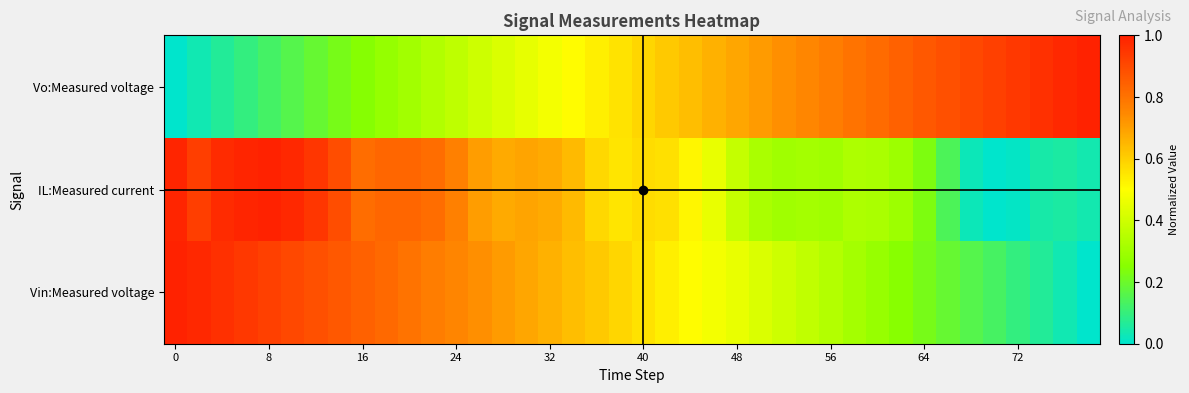

Reading left to right, what are all the values shown in this chart?

Vo:Measured voltage: 0.0	0.0	0.1	0.1	0.1	0.2	0.2	0.2	0.2	0.3	0.3	0.3	0.4	0.4	0.4	0.5	0.5	0.5	0.5	0.6	0.6	0.6	0.6	0.7	0.7	0.7	0.7	0.8	0.8	0.8	0.8	0.8	0.9	0.9	0.9	0.9	0.9	1.0	1.0	1.0
IL:Measured current: 1.0	0.9	1.0	1.0	1.0	1.0	0.9	0.9	0.8	0.8	0.8	0.8	0.8	0.7	0.7	0.7	0.7	0.6	0.6	0.6	0.6	0.6	0.5	0.5	0.4	0.3	0.3	0.3	0.3	0.3	0.3	0.3	0.2	0.1	0.0	0.0	0.0	0.0	0.1	0.0
Vin:Measured voltage: 1.0	1.0	1.0	0.9	0.9	0.9	0.9	0.9	0.8	0.8	0.8	0.8	0.8	0.7	0.7	0.7	0.7	0.6	0.6	0.6	0.6	0.5	0.5	0.5	0.5	0.4	0.4	0.4	0.3	0.3	0.3	0.3	0.2	0.2	0.2	0.1	0.1	0.1	0.0	0.0